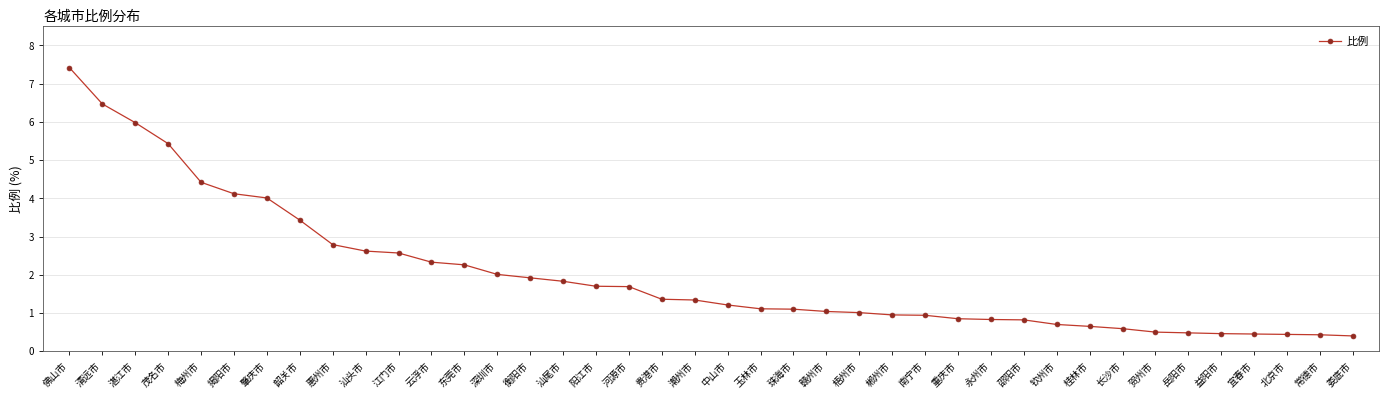

What value does the data have at 中山市?

1.2